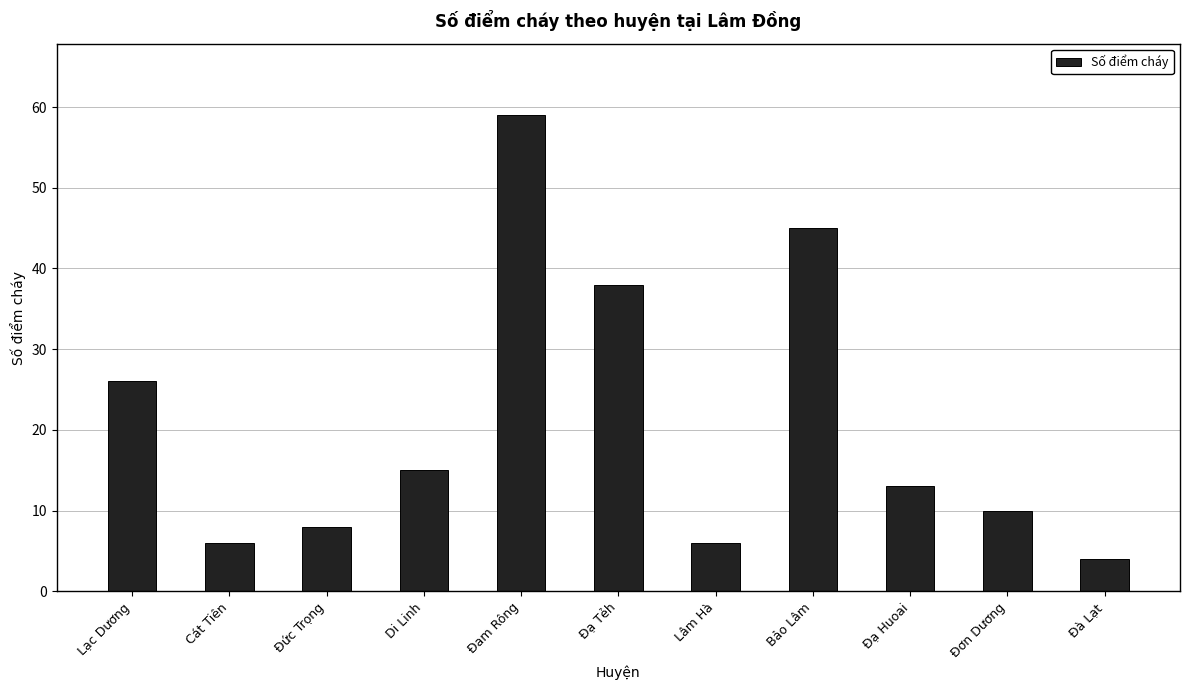

Which category has the lowest value across all series?

Đà Lạt